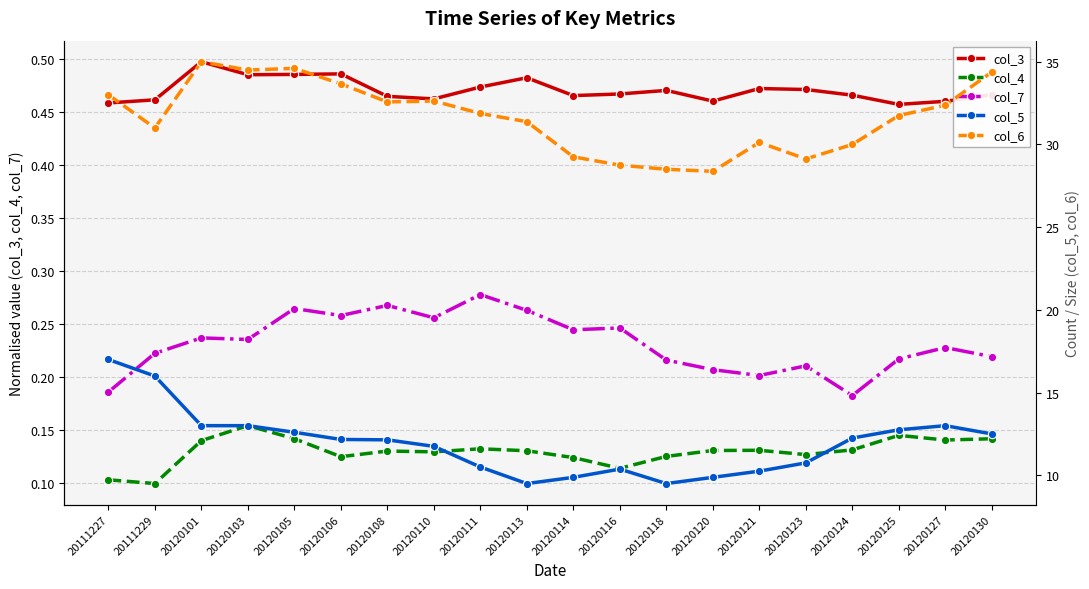

What is the average value of the col_6 series?

31.6